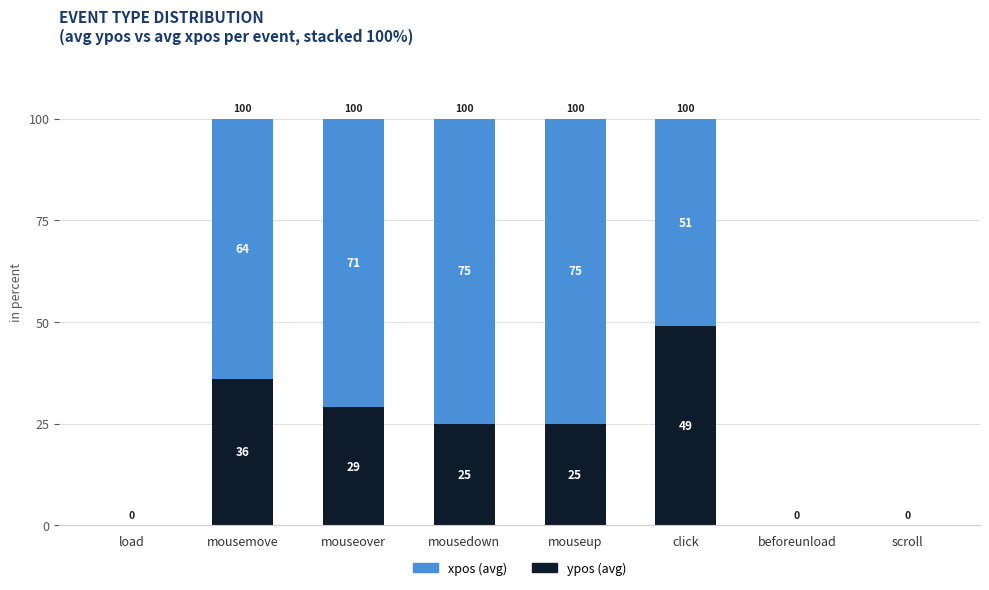

How many categories are shown in the chart?

8